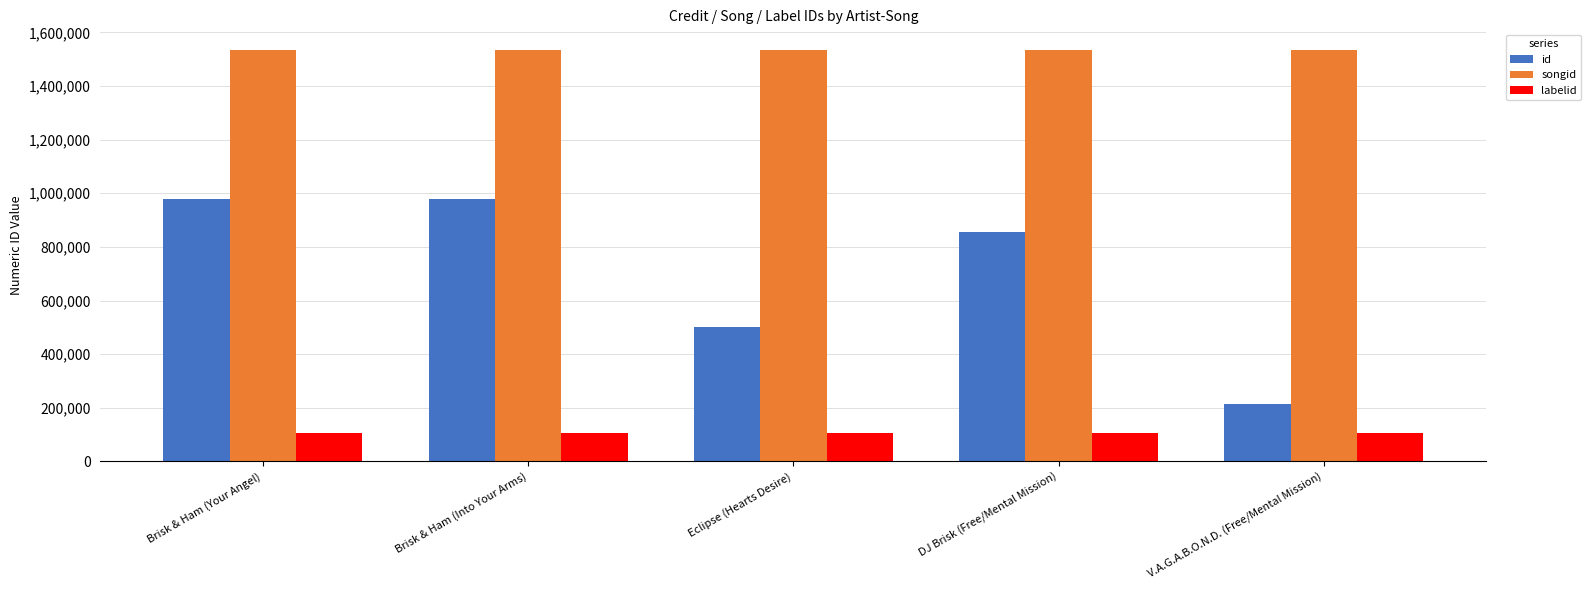

How many groups of bars are there?

5